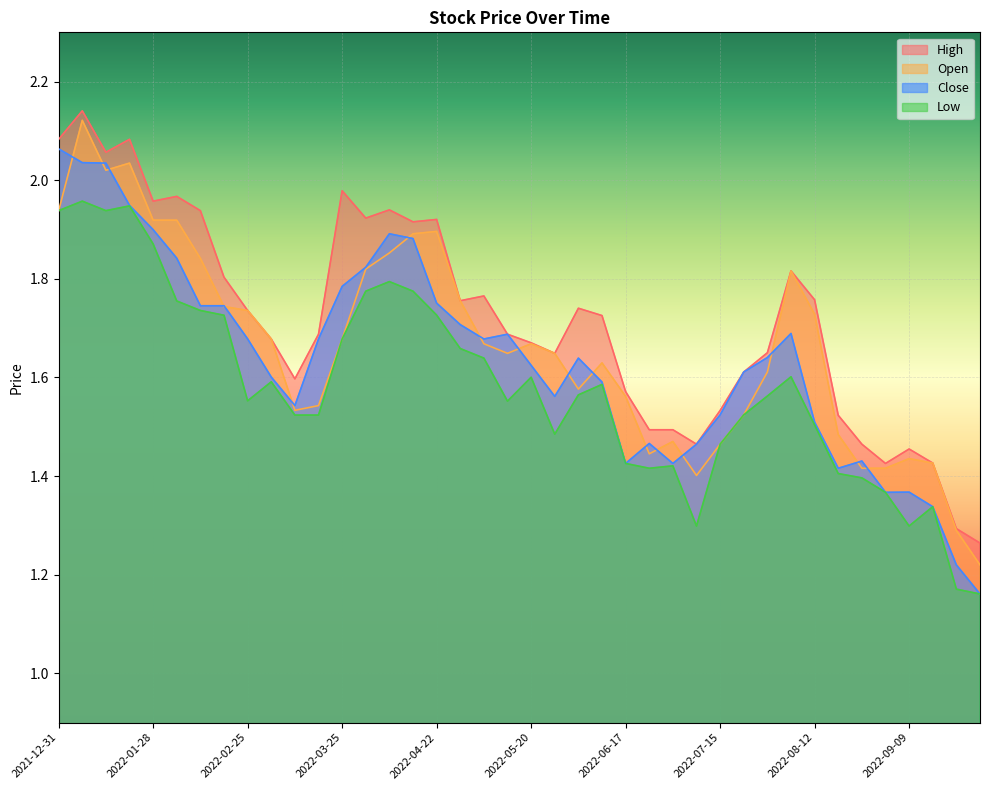

True or false: Close and Open cross at least once.

True